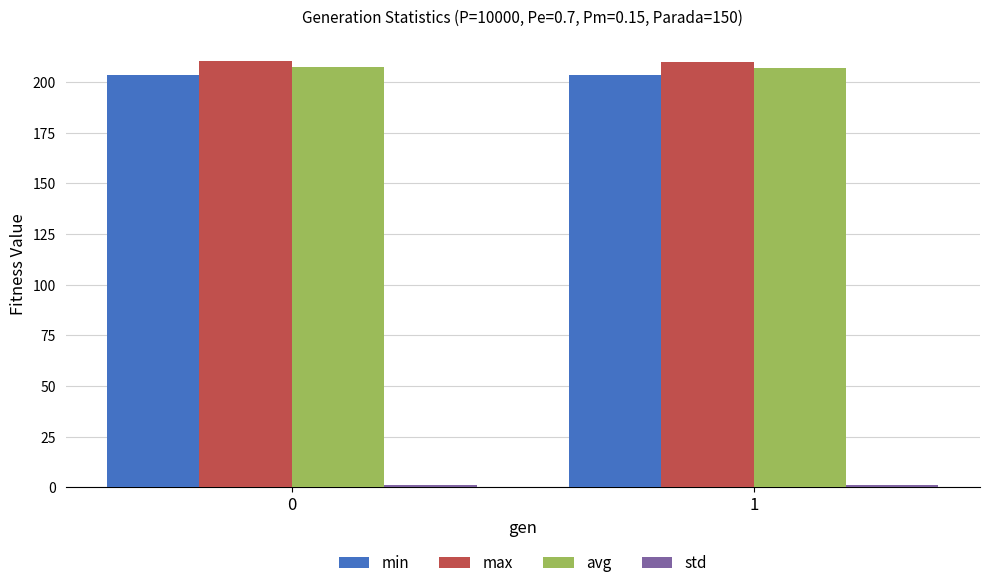

What is the minimum value for max?

210.1